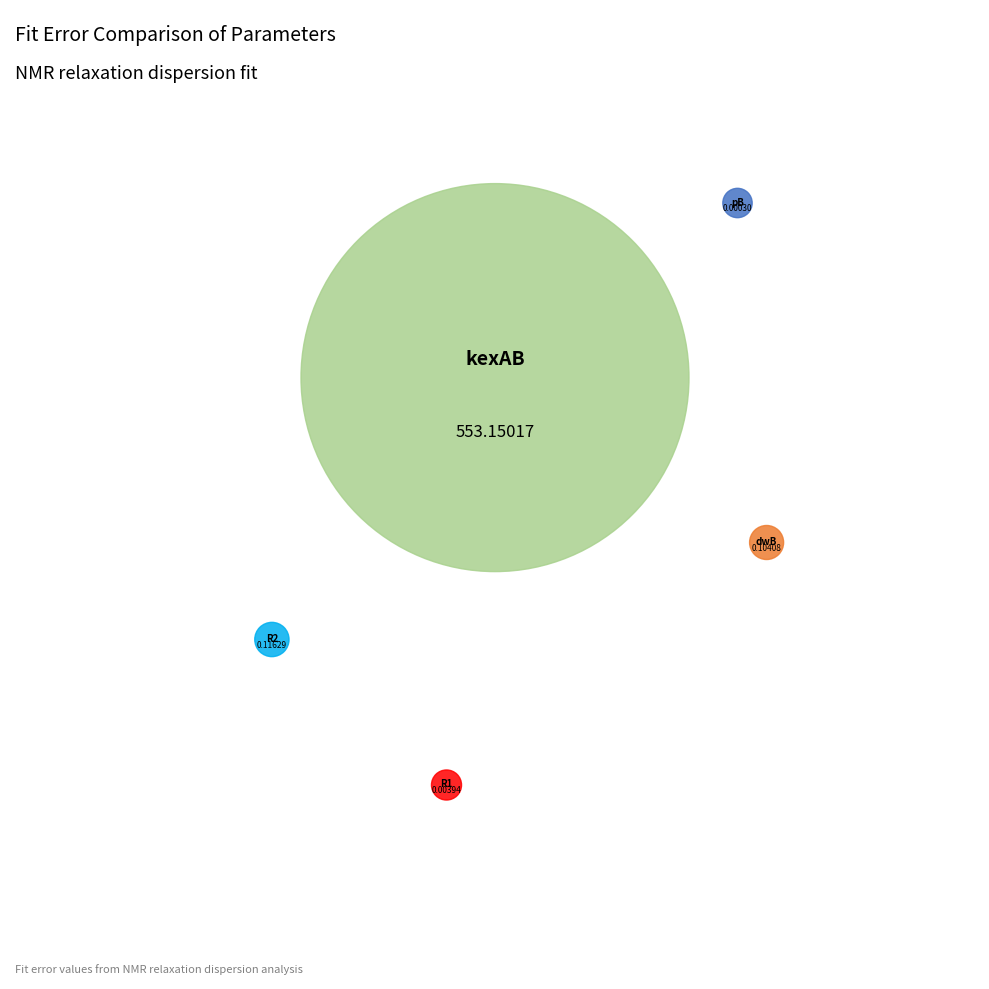

Which category has the smallest portion of the pie?

pB